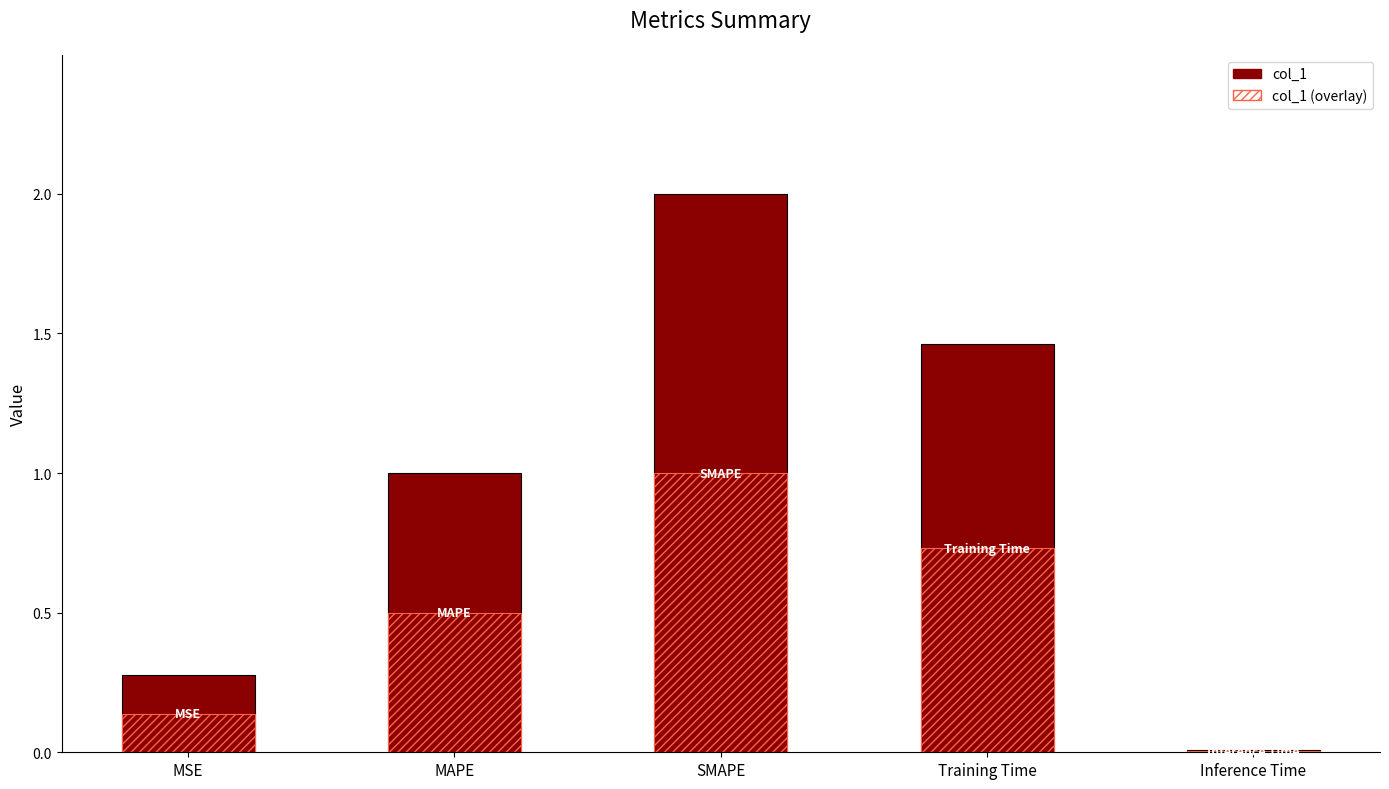

What is the value of the col_1 (overlay) bar at the 2nd from the left?

0.5